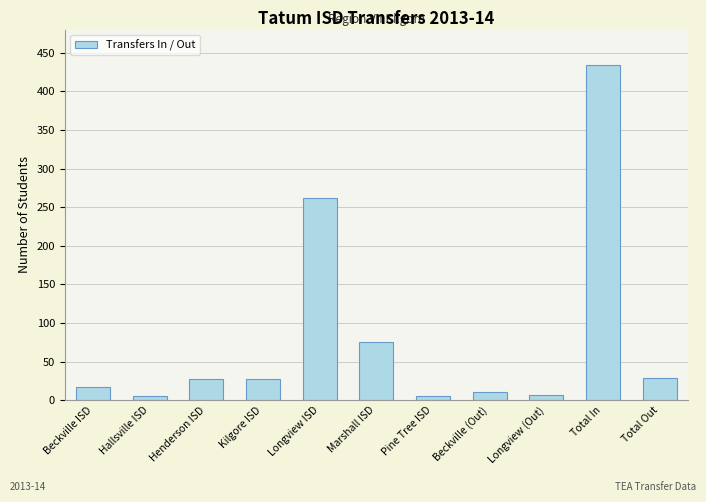

What position from the left is Hallsville ISD?

2